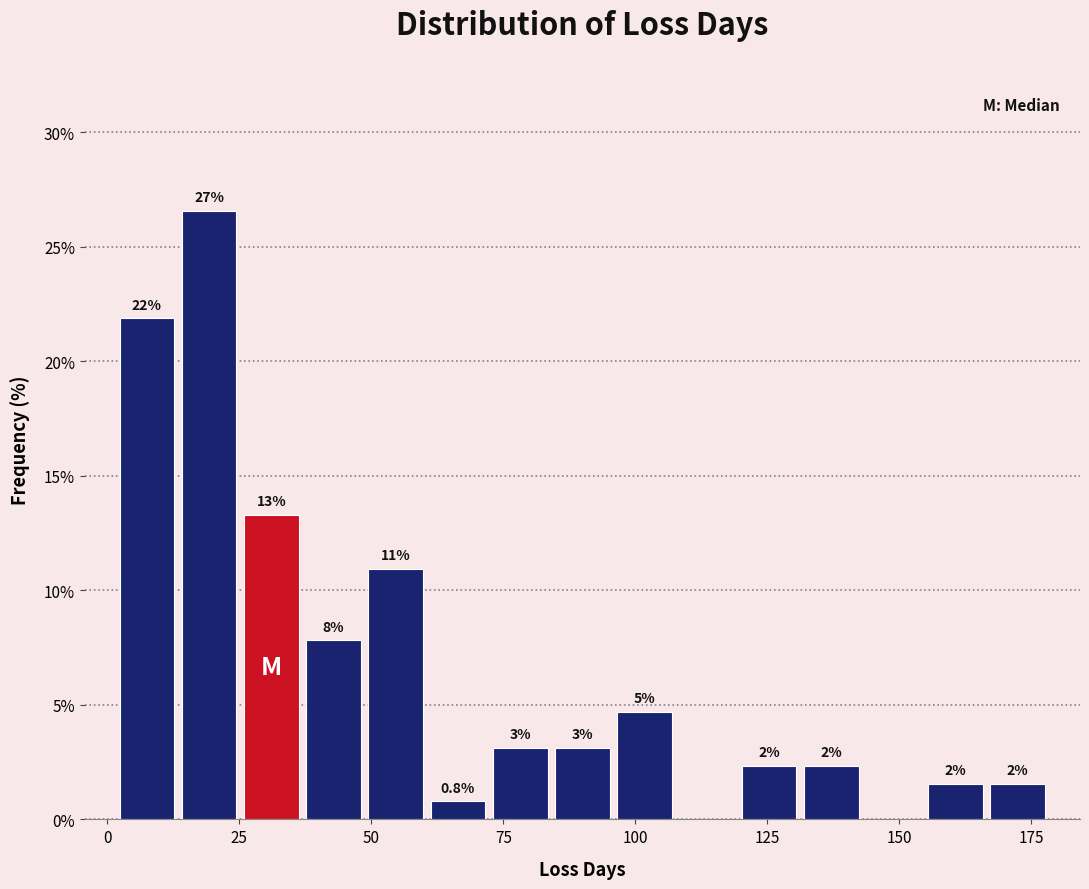

Read against the x-axis, roughly where is the centre of the tallest bar?

20